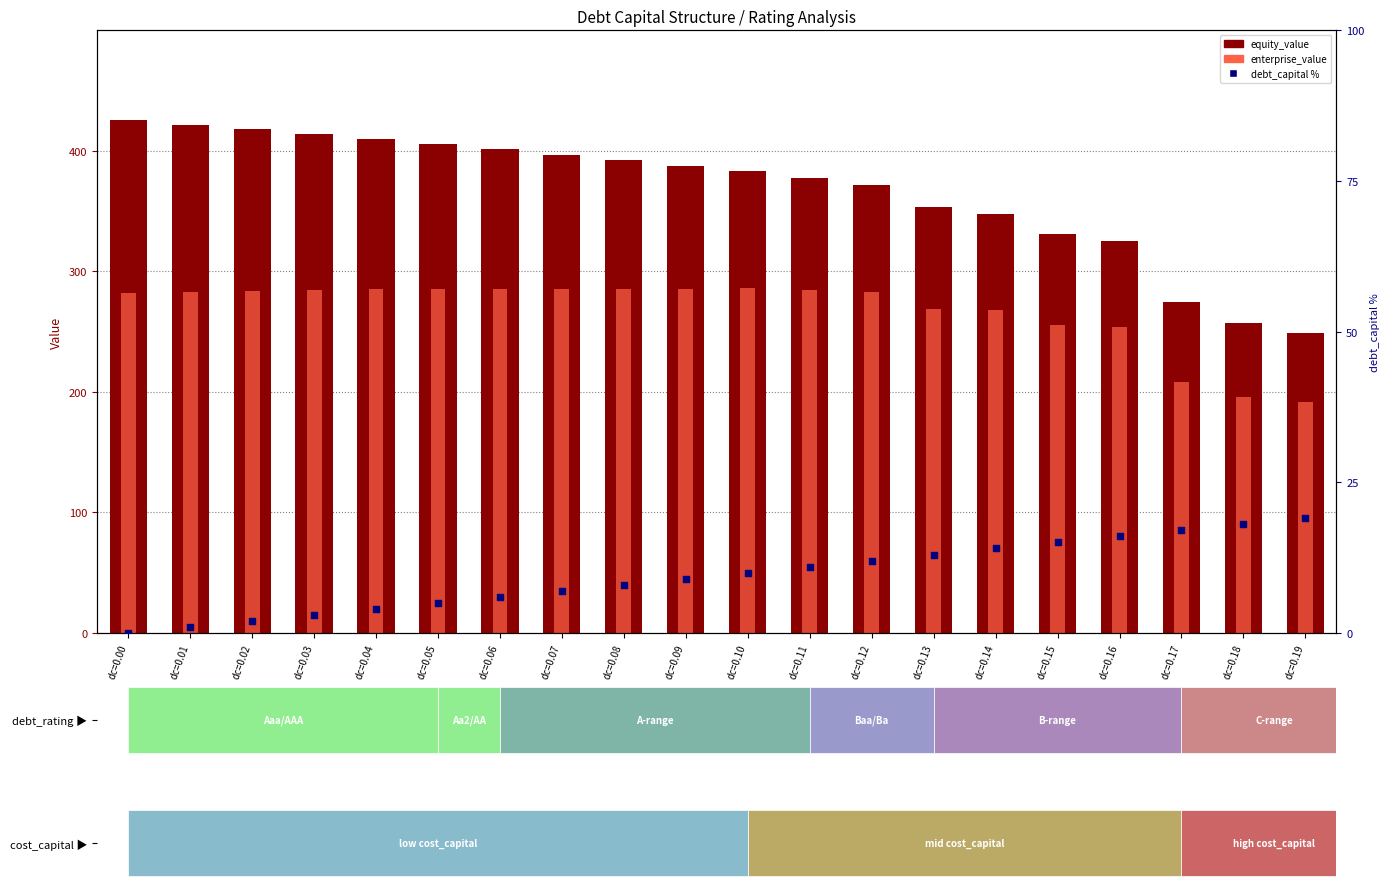

Which series contains the lowest Y value?

debt_capital %